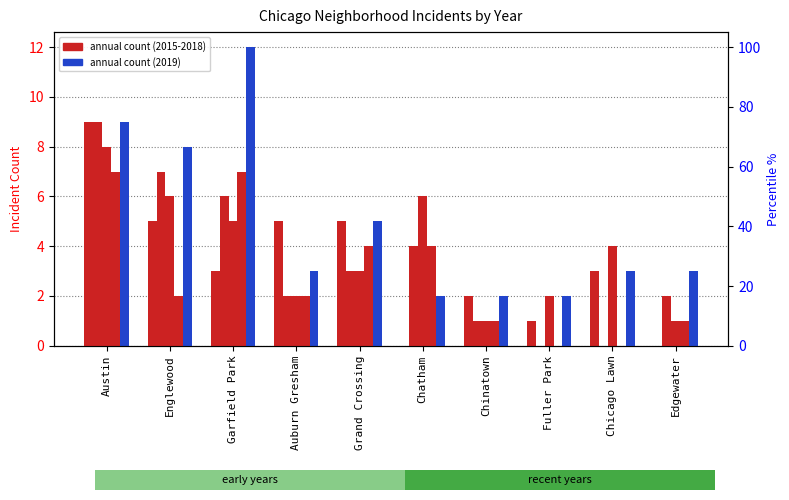

How many bars are there in each group?

5